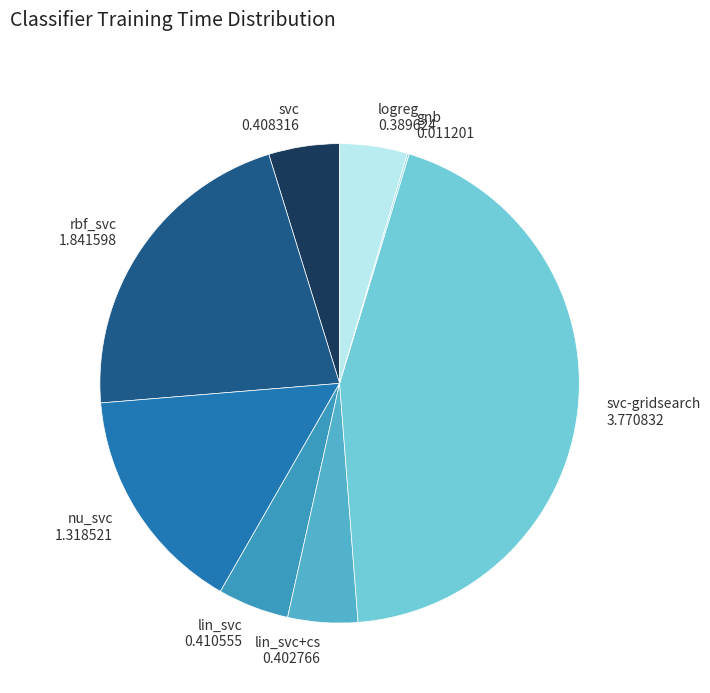

Is there any slice that represents more than half of the pie?

No